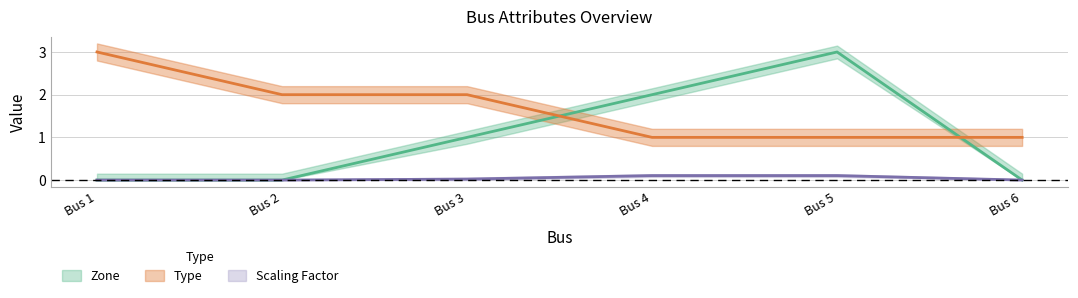

True or false: Zone has more than 2 interior local peaks.

False